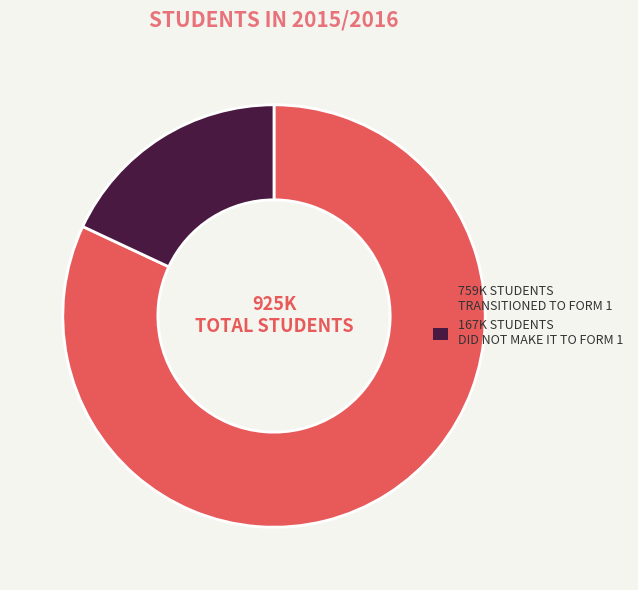

Is there a majority slice in this chart?

Yes